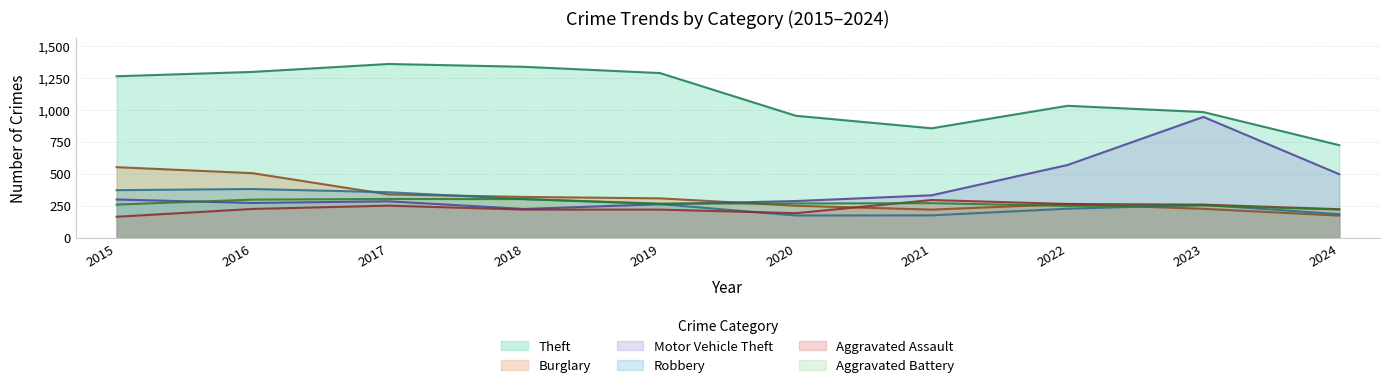

List the labels in order of Burglary value, smallest first.

2024, 2021, 2023, 2020, 2022, 2019, 2018, 2017, 2016, 2015